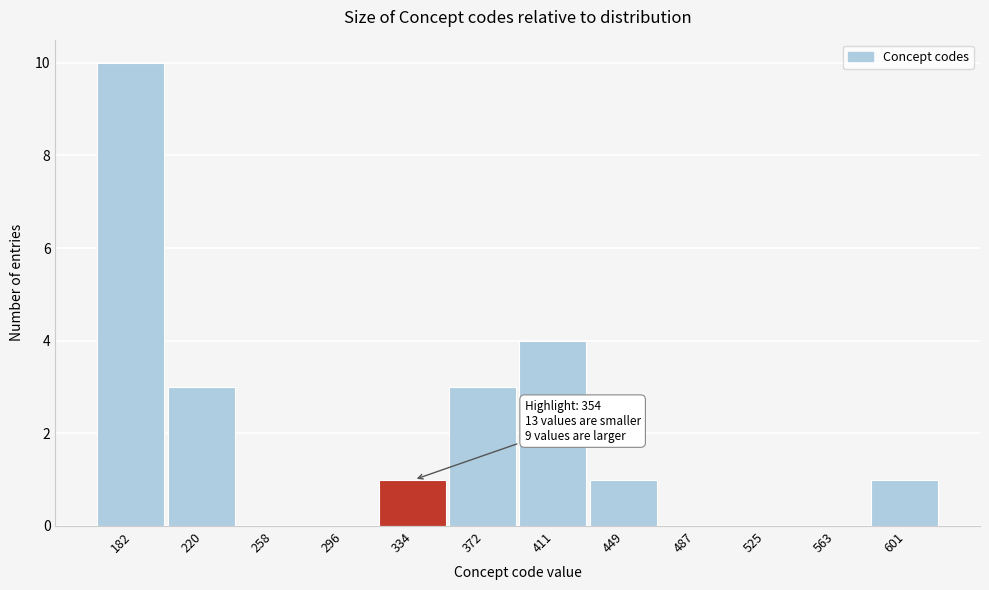

Reading left to right, list all the values displayed in this chart.

182=10	220=3	258=0	296=0	334=1	372=3	411=4	449=1	487=0	525=0	563=0	601=1